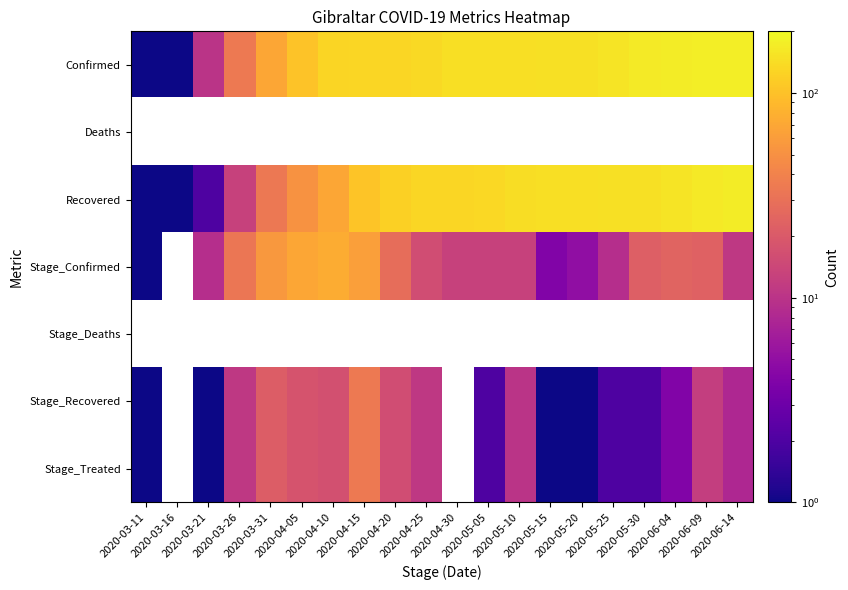

What value does the Confirmed series have at 2020-04-30?

144.0